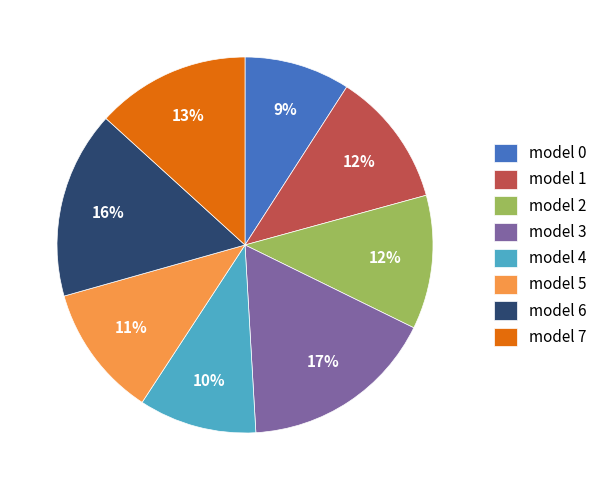

Does any single category account for the majority?

No